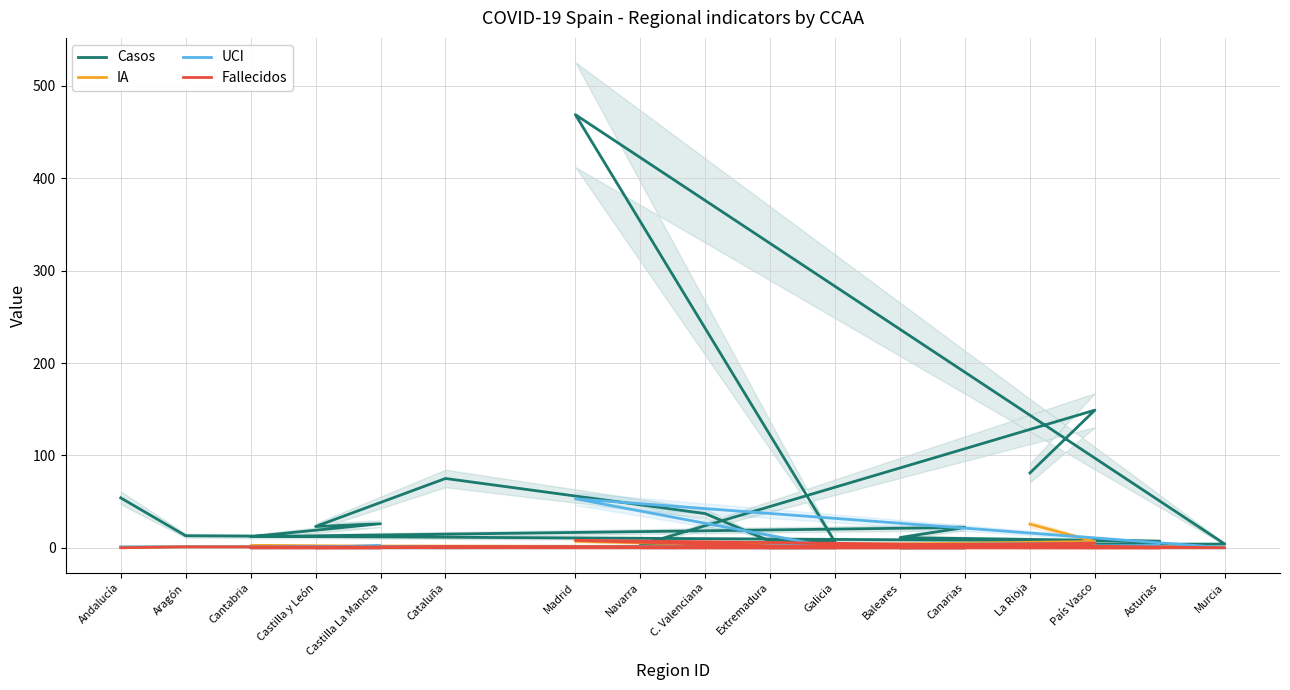

Between which two adjacent categories do Fallecidos and IA first intersect?

Andalucía and Aragón